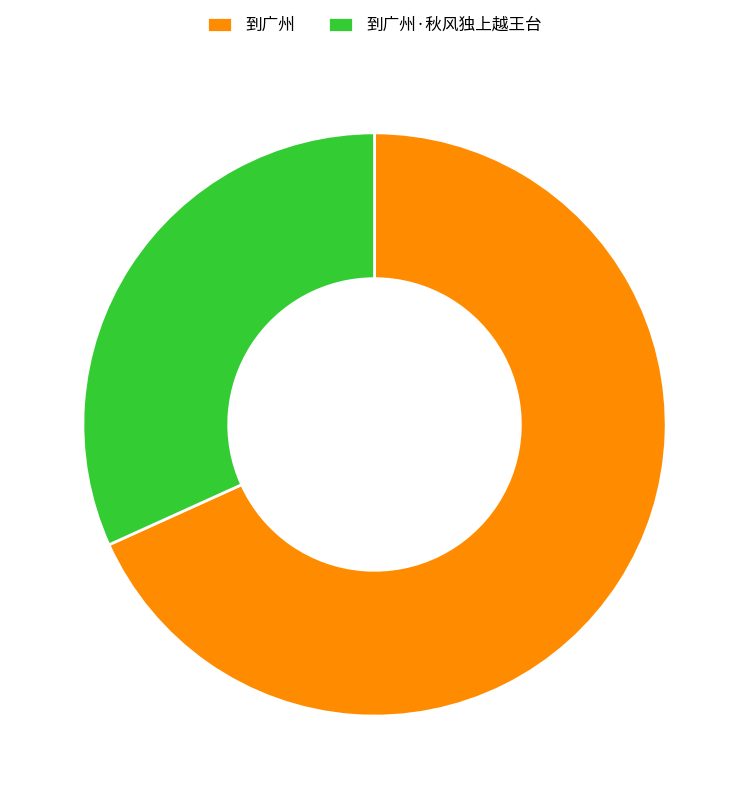

How many segments does this pie chart have?

2